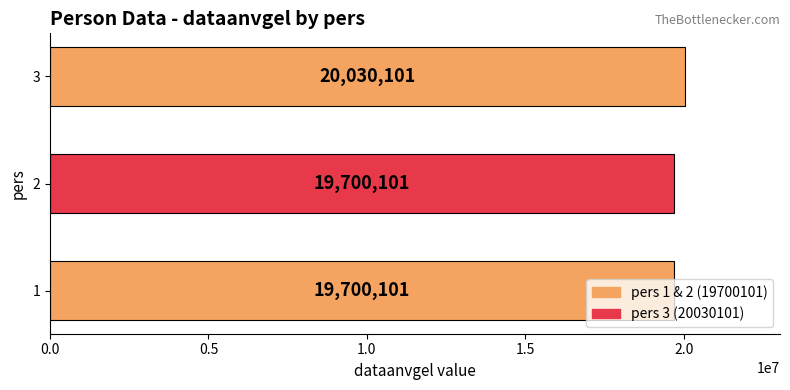

Approximately how many times larger is the value at 3 compared to 1?

1.0